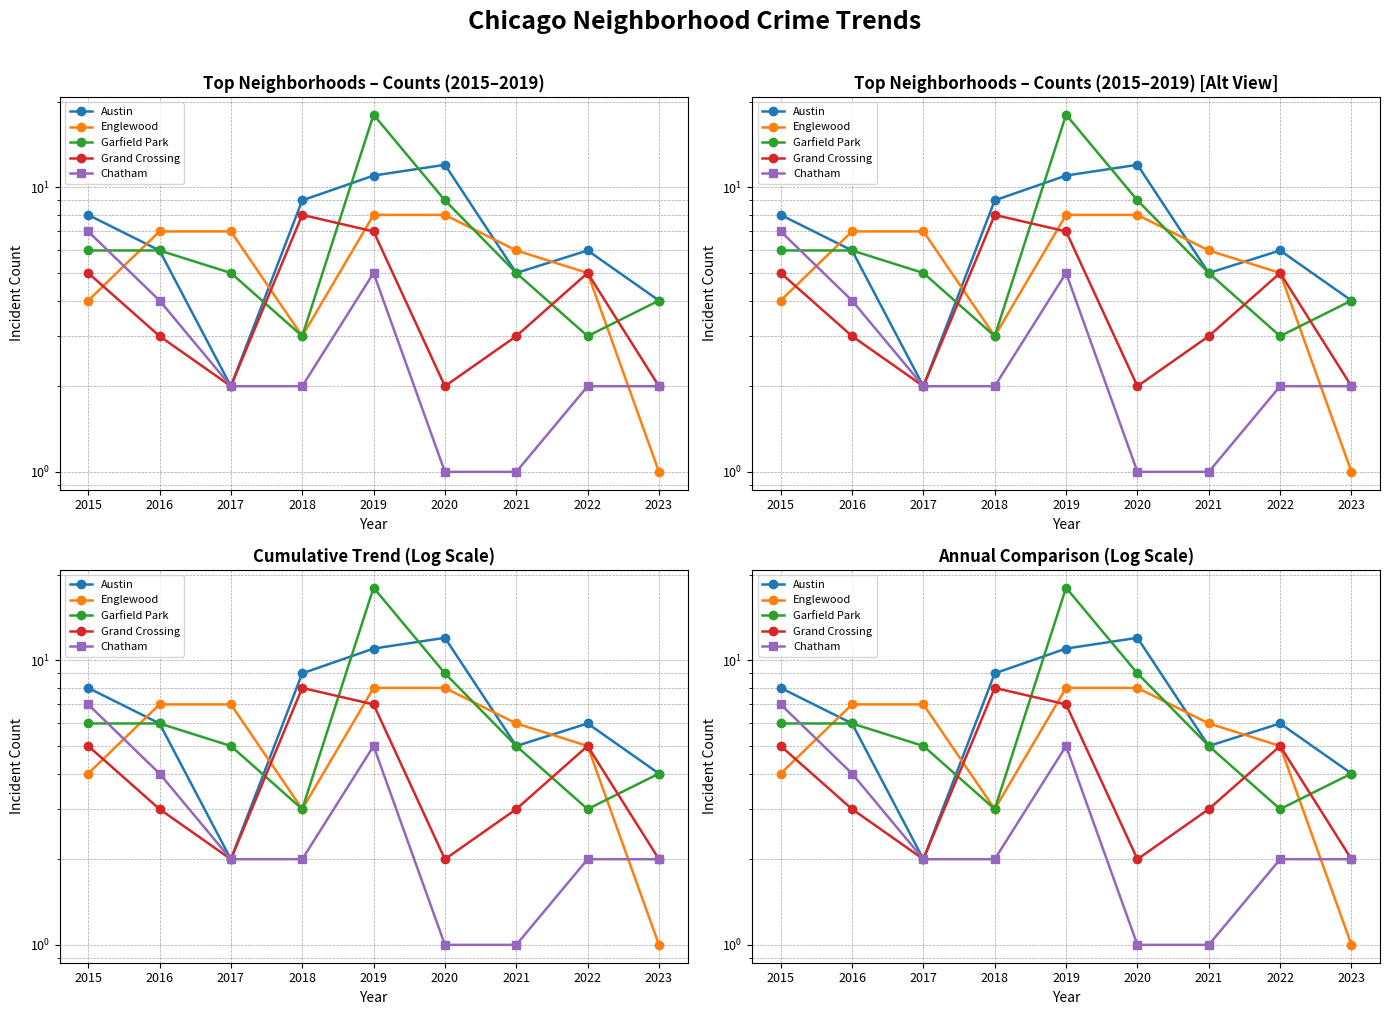

The Englewood series shows 8 at 2020. True or false?

True